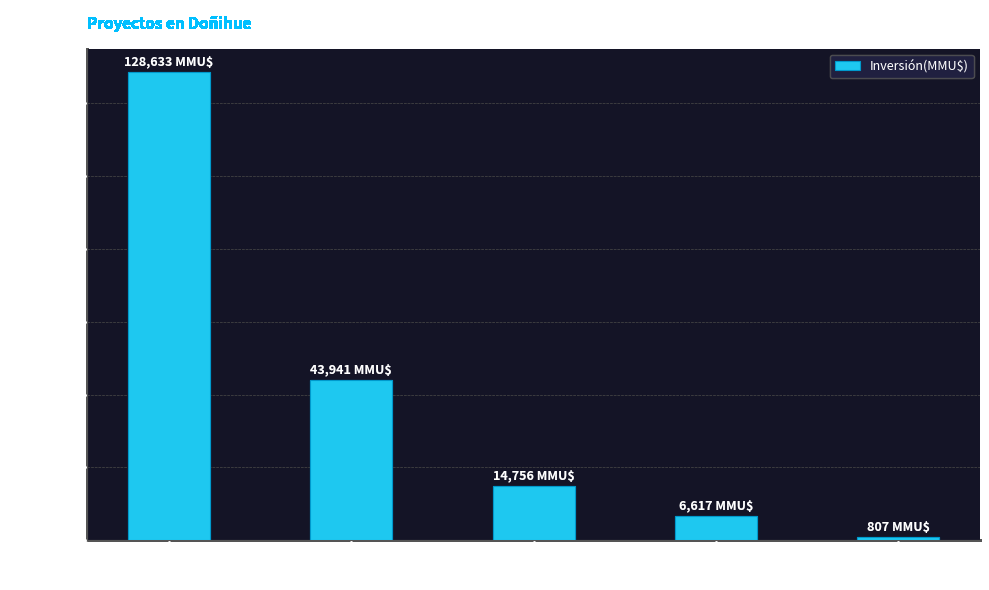

The value at Desistido is 72153. True or false?

False